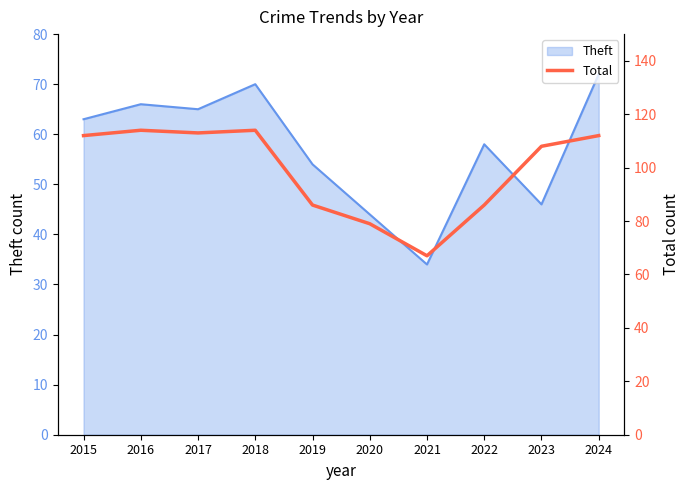

Where is Theft nearest to the value 53?

2019